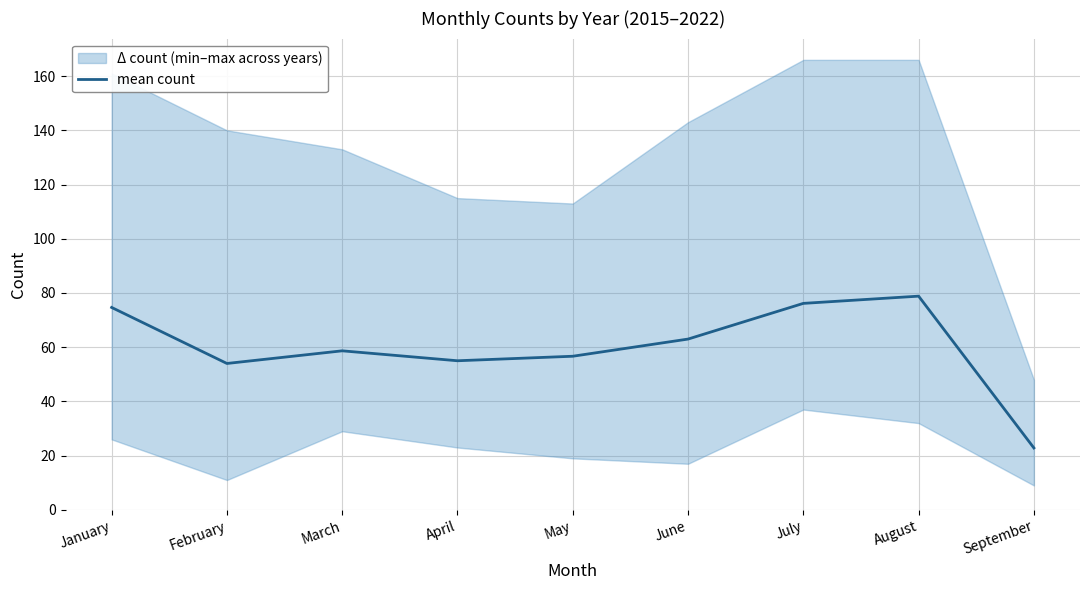

What is the value of the 5th point from the left?

56.7